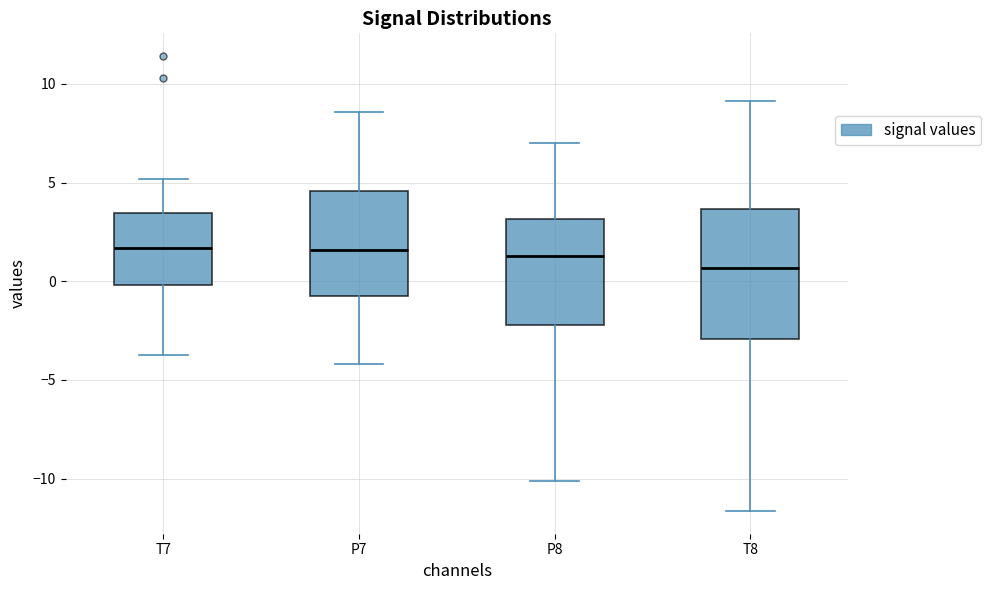

Reading left to right, transcribe this box plot: for each box, give where its median line is, the range the box spans, and where its two whiskers end, as read against the y-axis. The values are not printed on the chart, so give them approximately, as read against the axis.

T7: median 1.5, box 0.0 to 3.5, whiskers -3.5 to 5.0
P7: median 1.5, box -0.5 to 4.5, whiskers -4.0 to 8.5
P8: median 1.5, box -2.0 to 3.0, whiskers -10.0 to 7.0
T8: median 0.5, box -3.0 to 3.5, whiskers -11.5 to 9.0